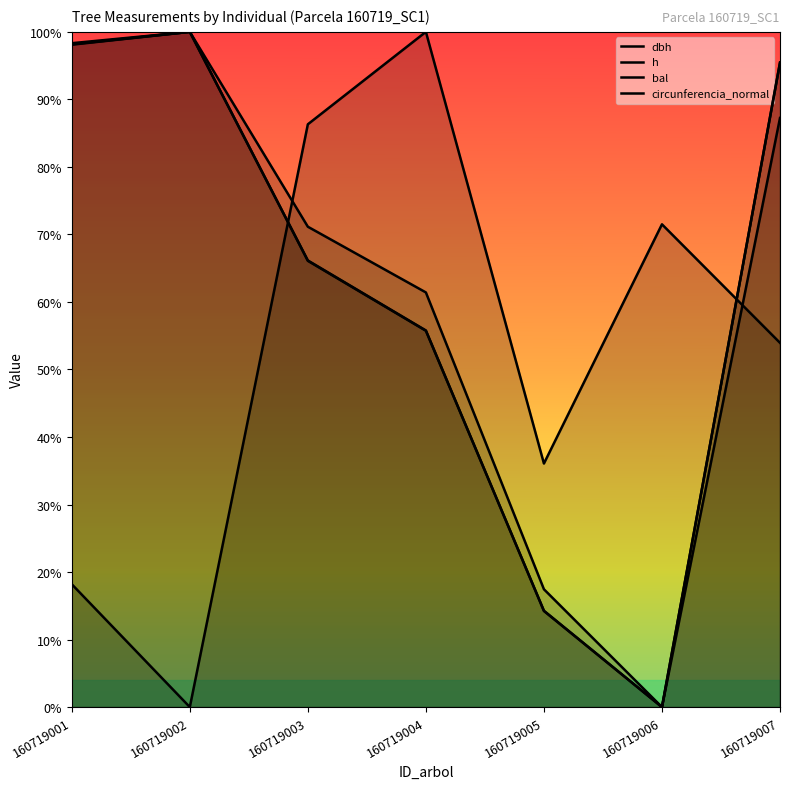

Reading left to right, list all the values displayed in this chart.

dbh: 160719001=1.0	160719002=1.0	160719003=0.7	160719004=0.6	160719005=0.1	160719006=0.0	160719007=1.0
h: 160719001=1.0	160719002=1.0	160719003=0.7	160719004=0.6	160719005=0.2	160719006=0.0	160719007=0.9
bal: 160719001=0.2	160719002=0.0	160719003=0.9	160719004=1.0	160719005=0.4	160719006=0.7	160719007=0.5
circunferencia_normal: 160719001=1.0	160719002=1.0	160719003=0.7	160719004=0.6	160719005=0.1	160719006=0.0	160719007=1.0